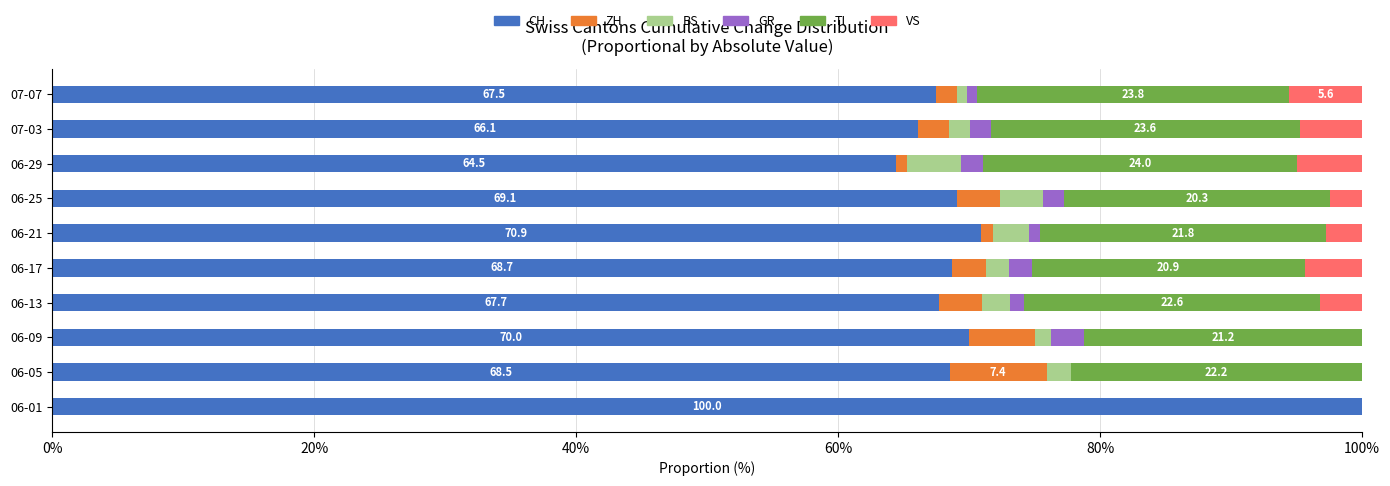

What is the total value across all series at 06-01?

100.0